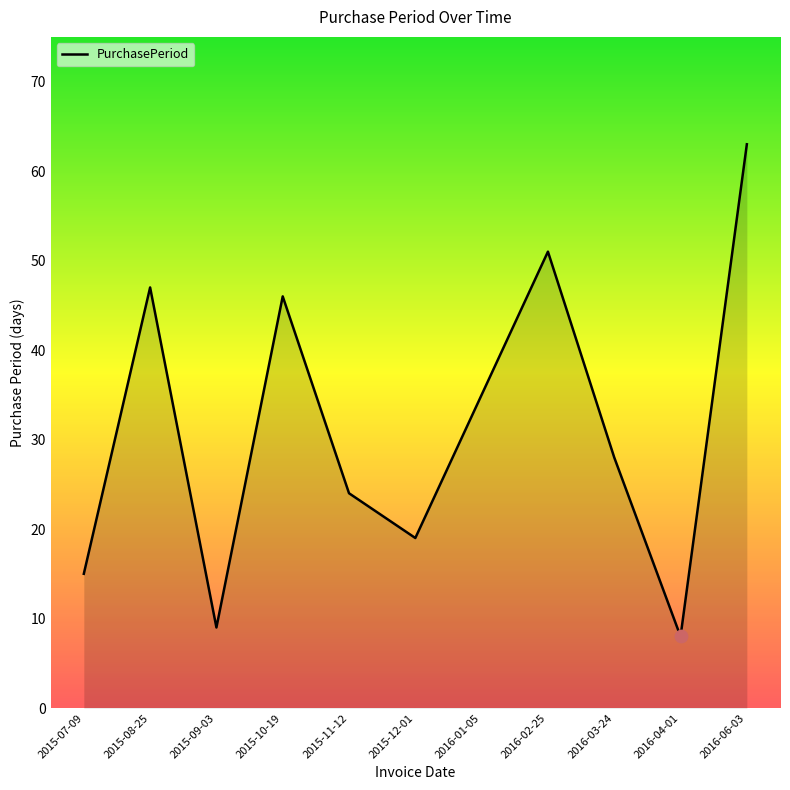

Which has a higher value, 2016-02-25 or 2016-04-01?

2016-02-25